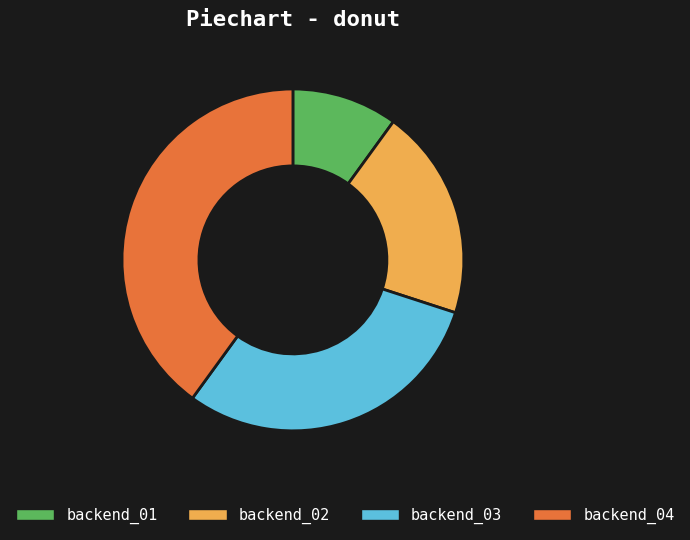

Is there a majority slice in this chart?

No